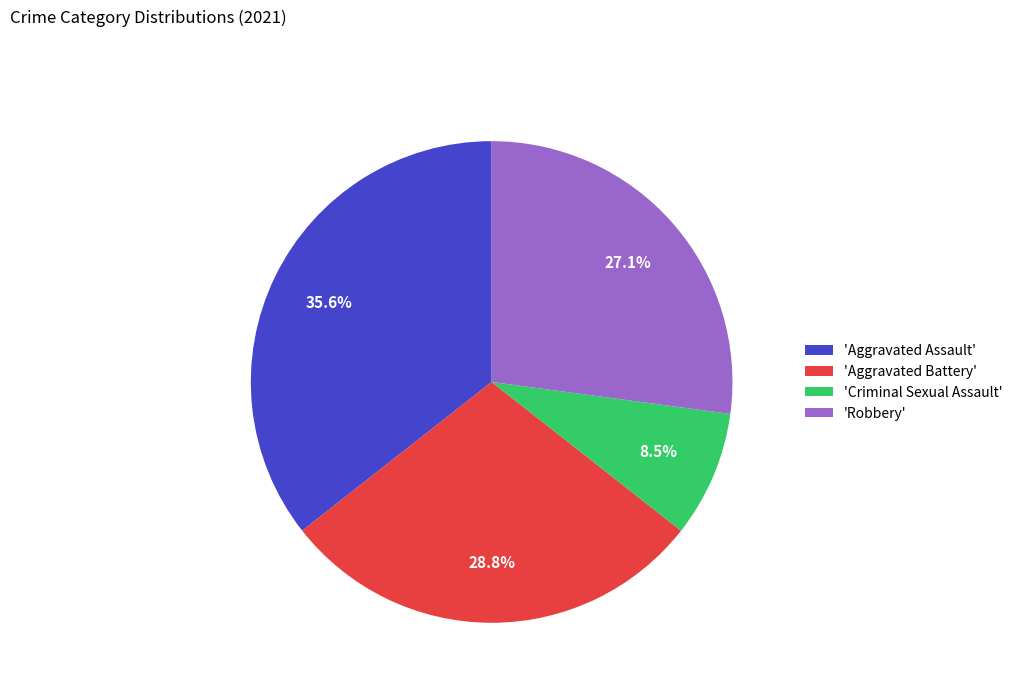

Which slice is the smallest?

'Criminal Sexual Assault'